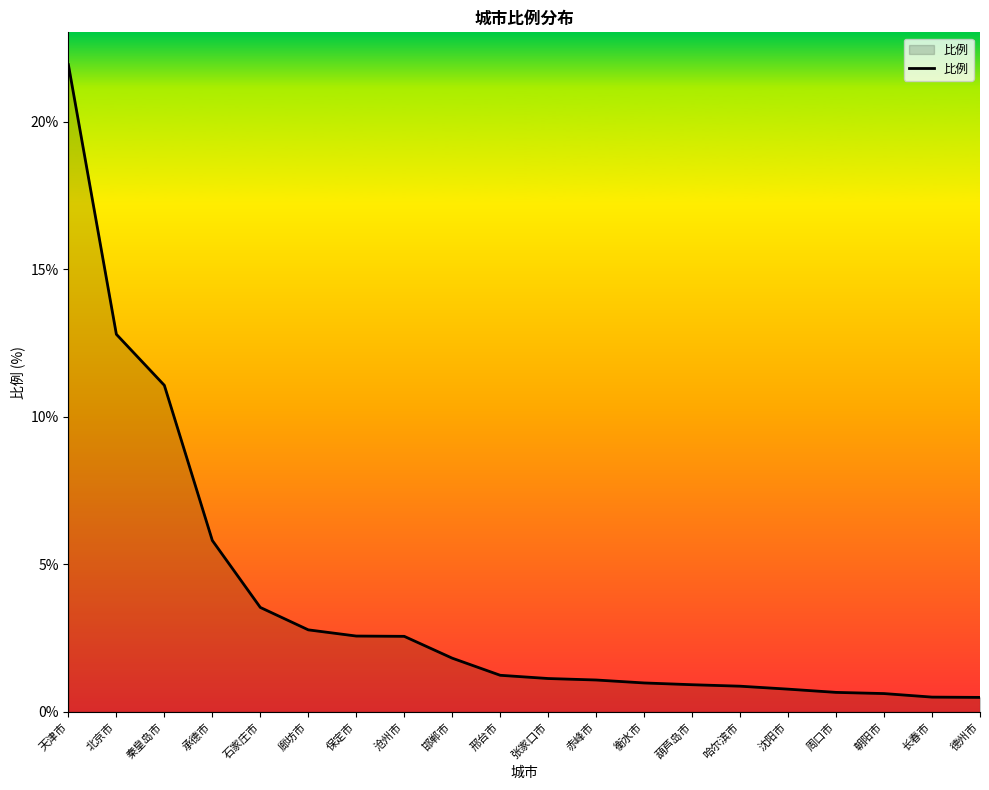

Is it true that the value at 葫芦岛市 is 0.9?

True